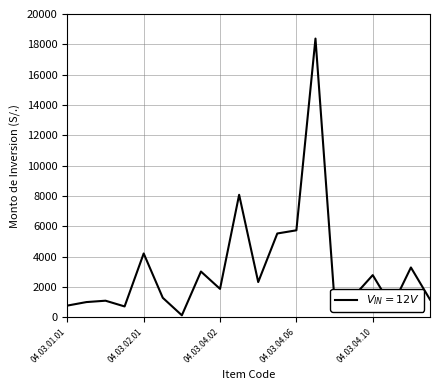

What is the greatest value displayed?

18379.4